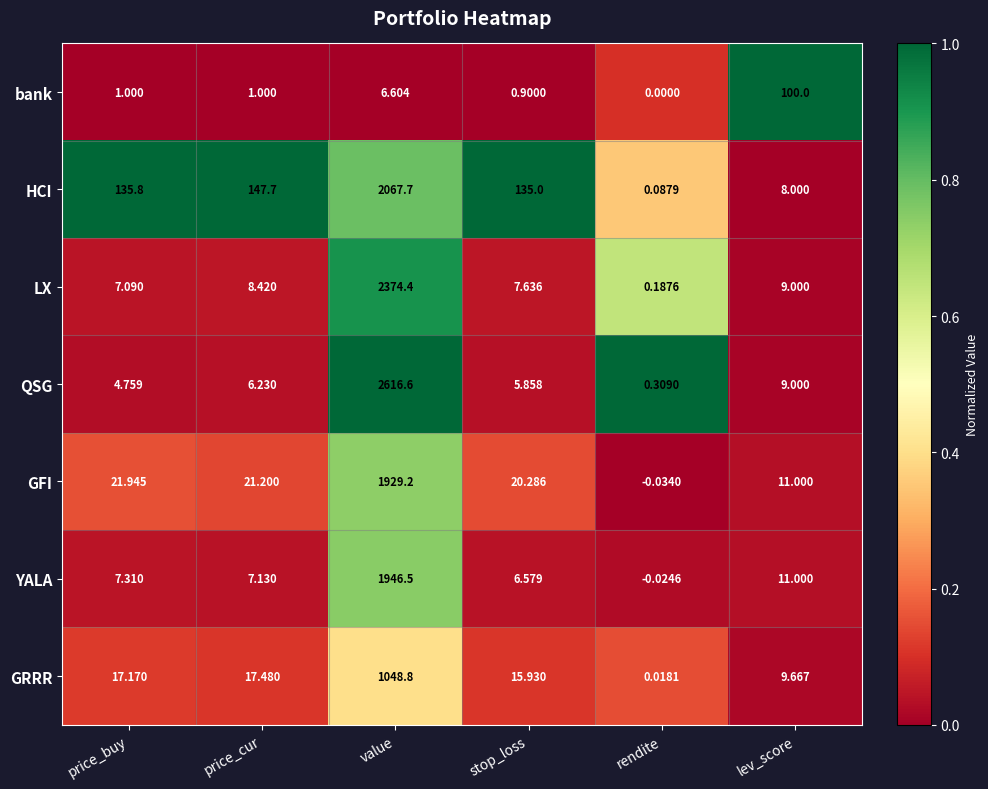

Which label corresponds to the smallest value in the chart?

rendite